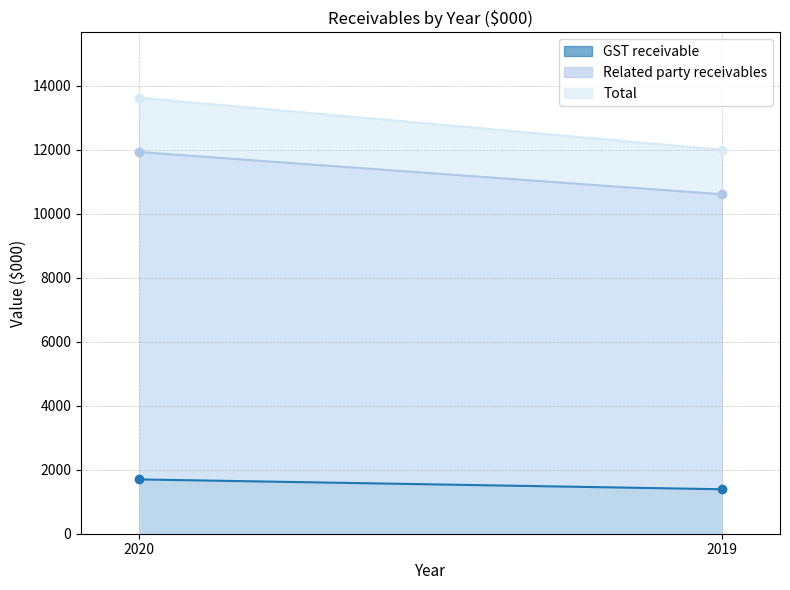

How many data points does each series have?

2